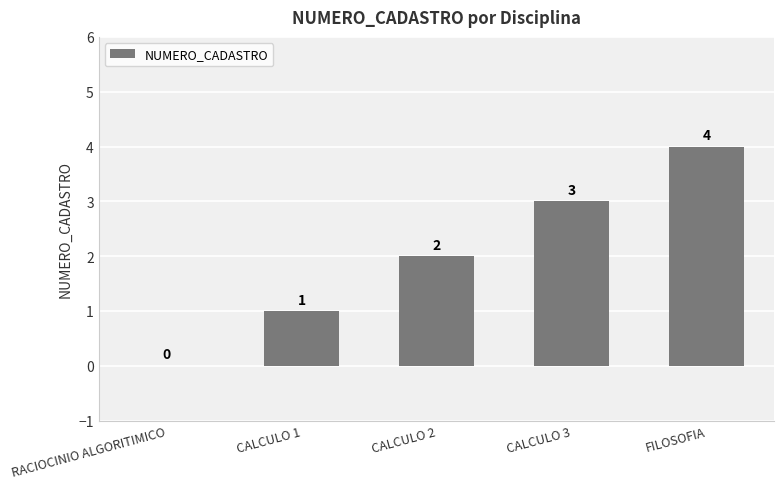

What is the change in value from RACIOCINIO ALGORITIMICO to CALCULO 3?

+3